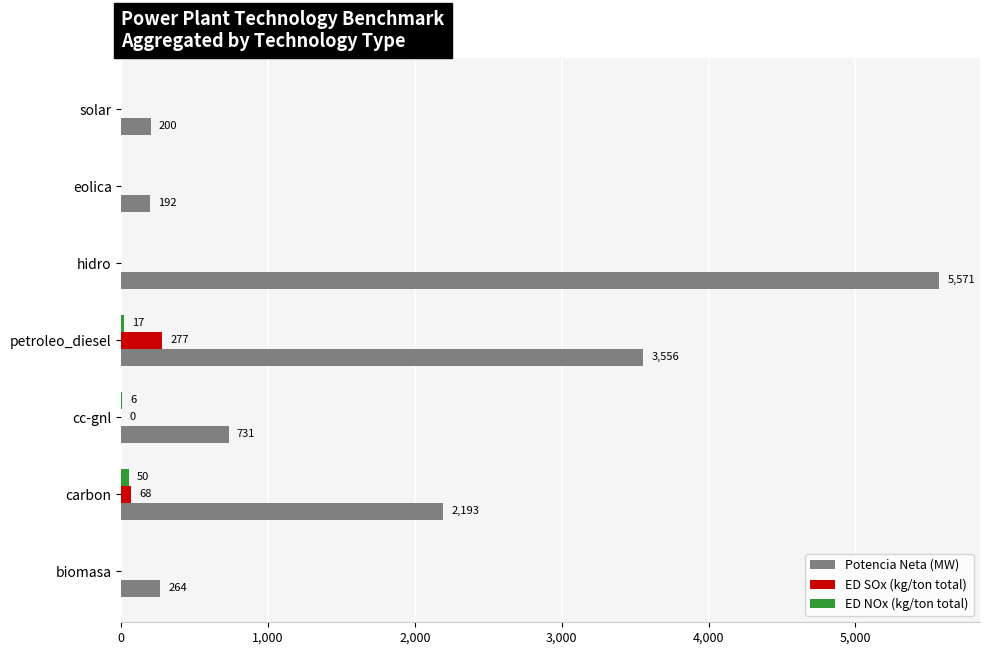

What is the approximate value of Potencia Neta (MW) at carbon?

2193.0